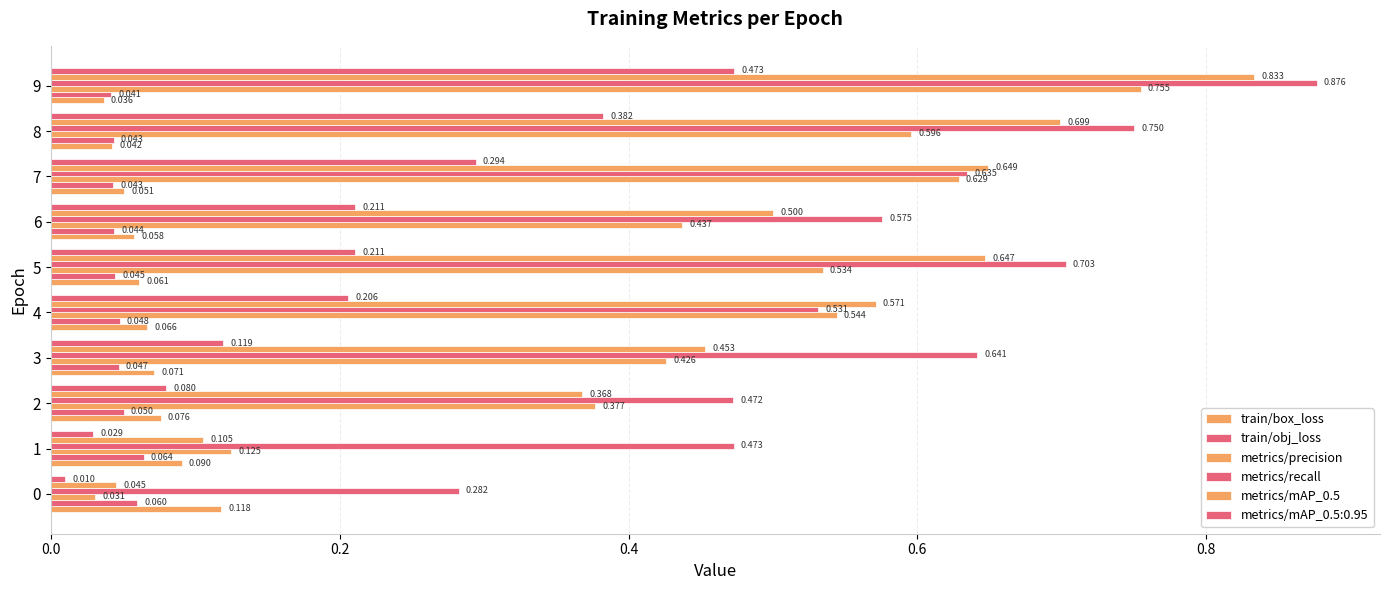

Count the number of categories in the chart.

10